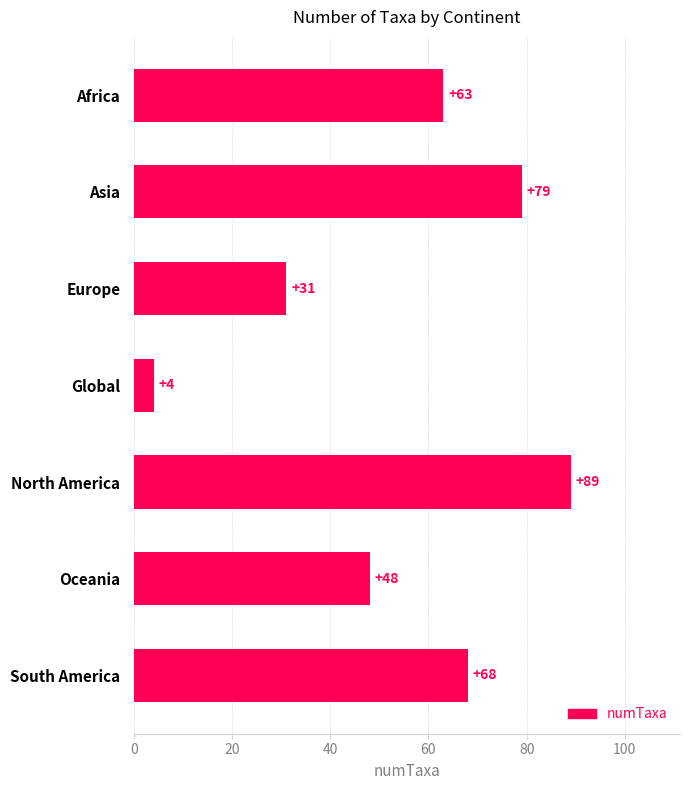

At which label is the value closest to 46?

Oceania